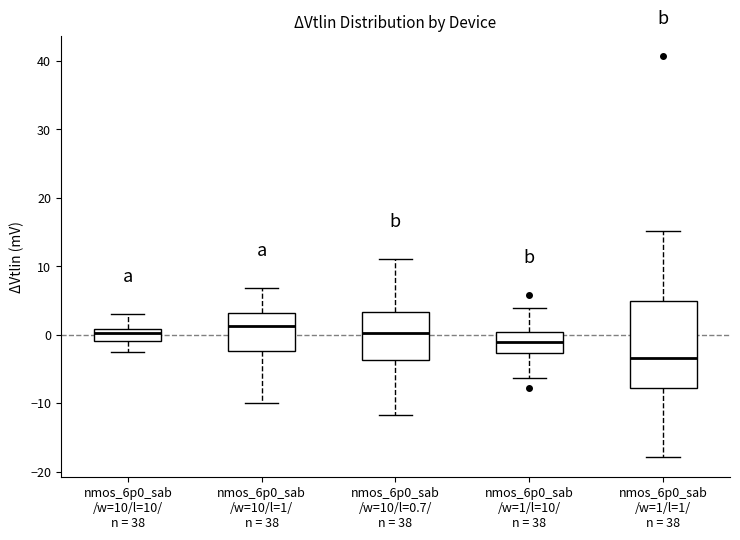

Where does the median line of the box for nmos_6p0_sab /w=10/l=1/ n = 38 sit on the y-axis? The values are not printed on the chart, so give them approximately, as read against the axis.

1